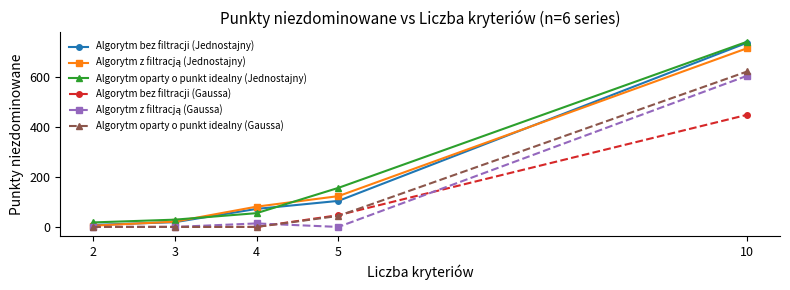

Is the value of Algorytm bez filtracji (Gaussa) at 3 greater than the value of Algorytm oparty o punkt idealny (Gaussa) at 10?

No